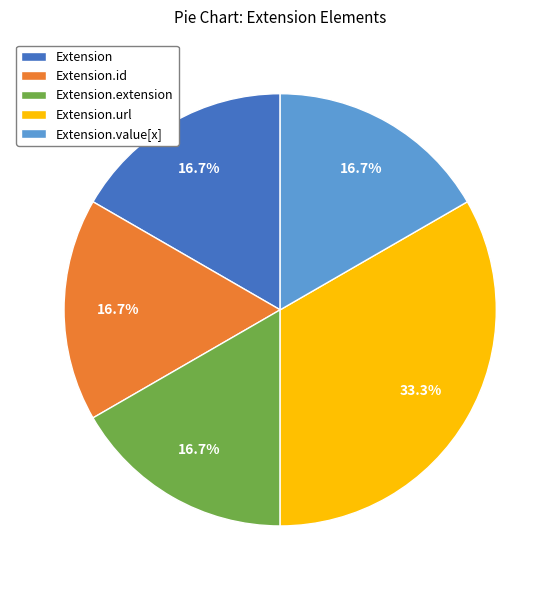

What is the largest slice in the pie chart?

Extension.url